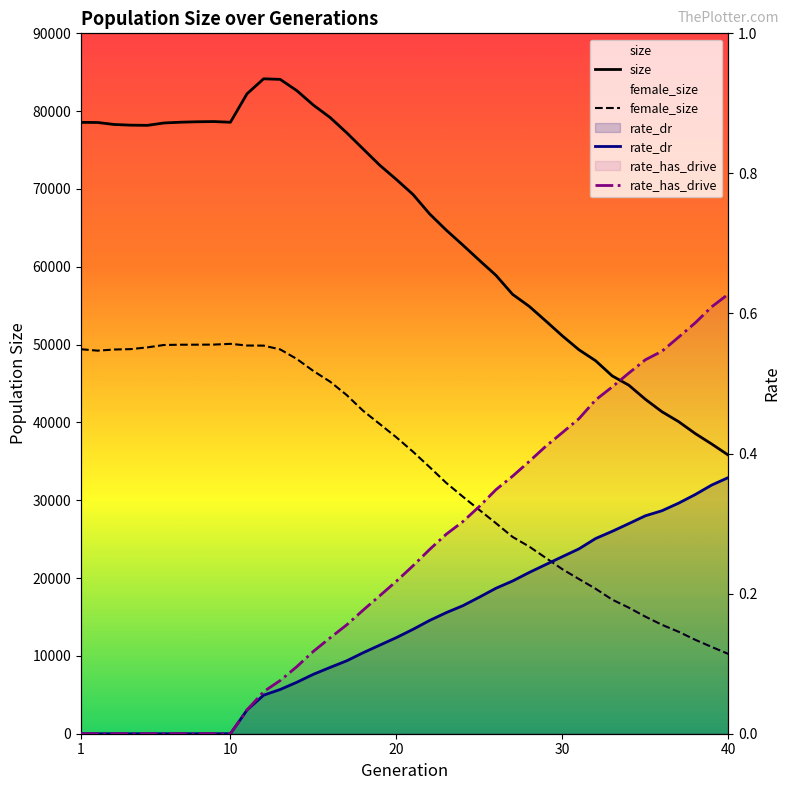

What is the difference between the maximum and minimum values in the rate_has_drive series?

0.6